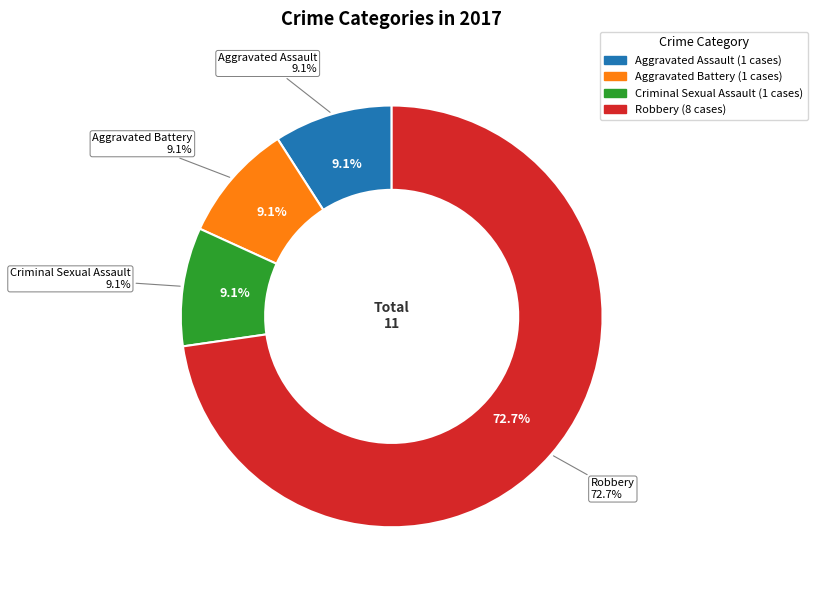

Which has a higher value, Aggravated Assault or Aggravated Battery?

Aggravated Assault